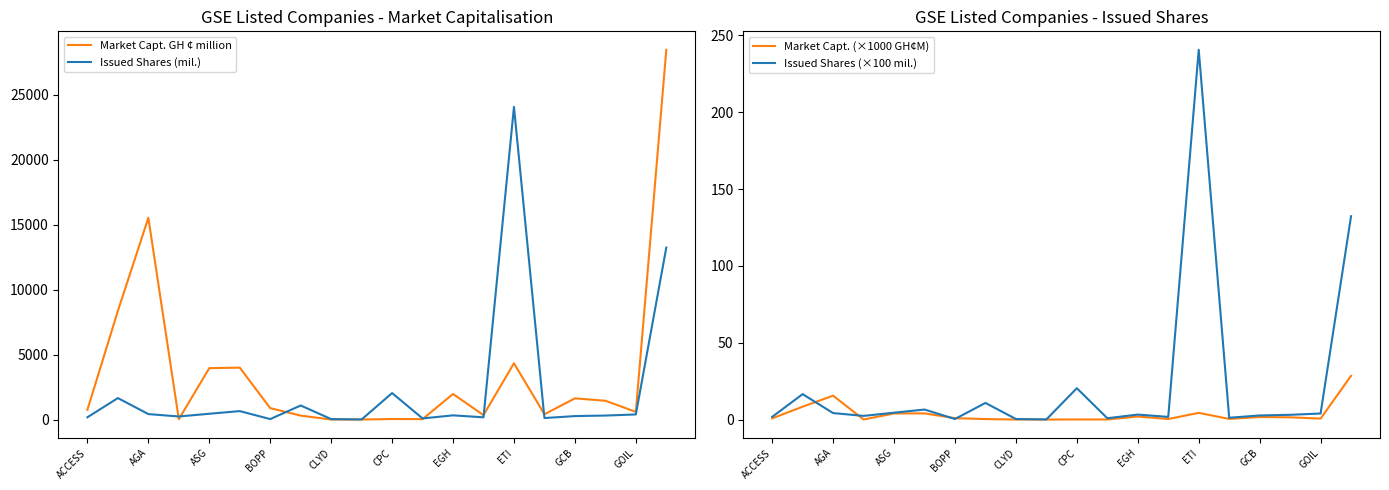

The value of Issued Shares (×100 mil.) at ETI is 240.7. True or false?

True